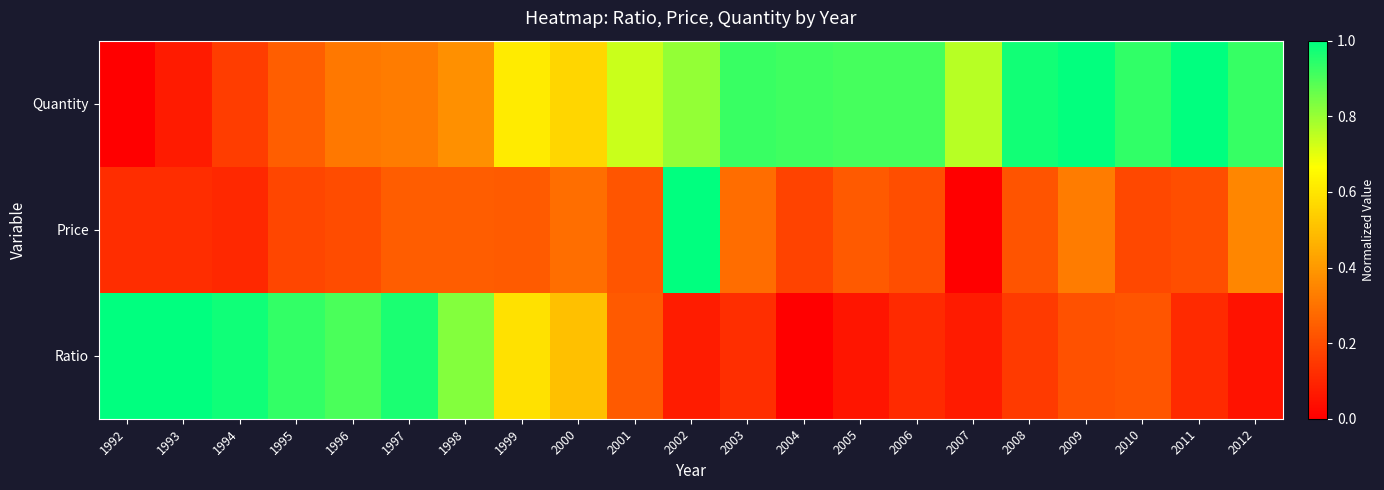

Rank the series by their average value, from lowest to highest.

Price, Ratio, Quantity